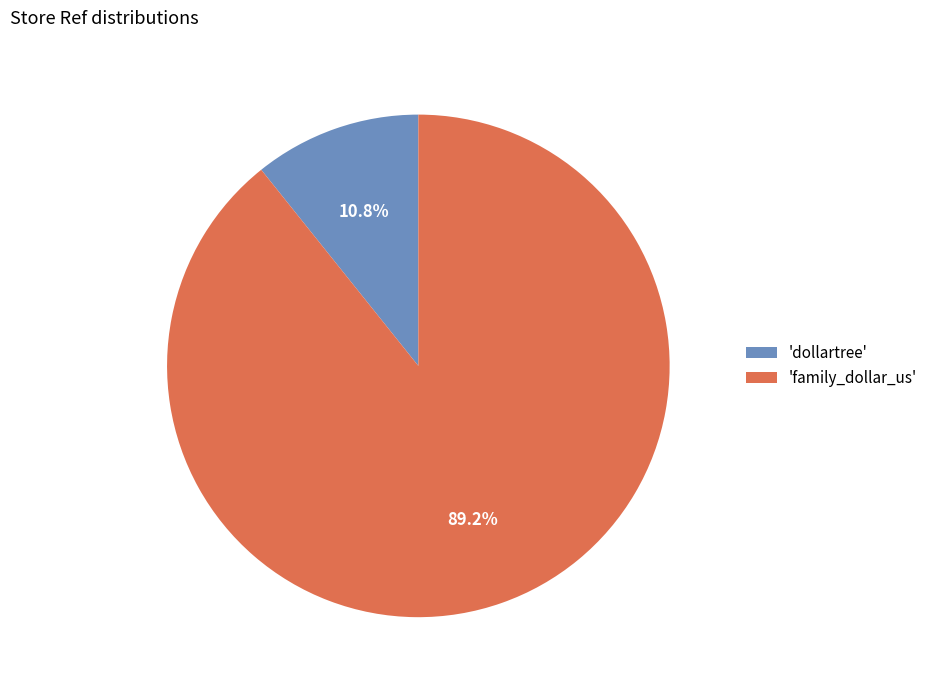

Count the number of slices in the pie.

2